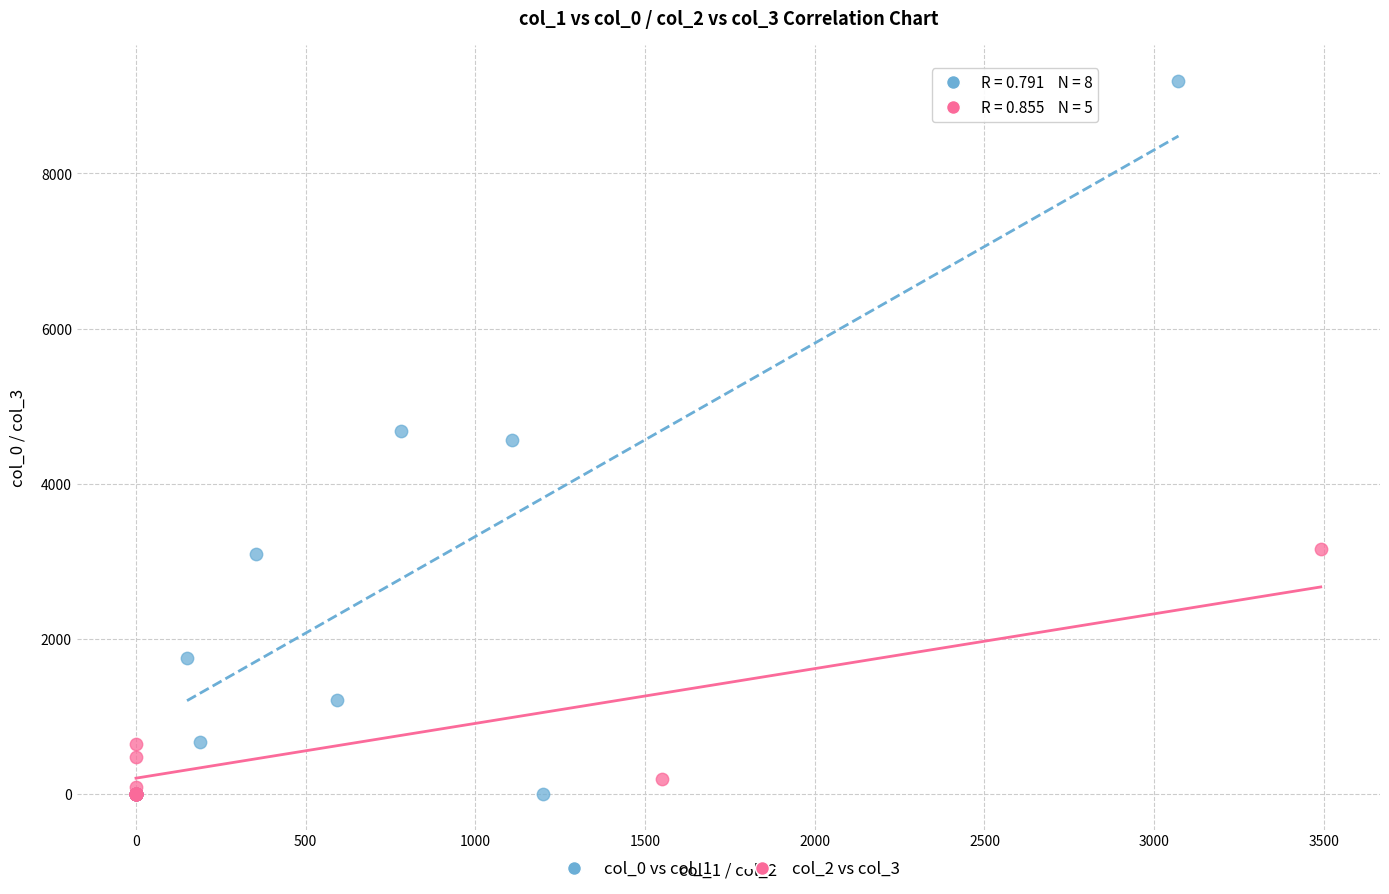

Which series has the widest spread of Y values?

col_0 vs col_1